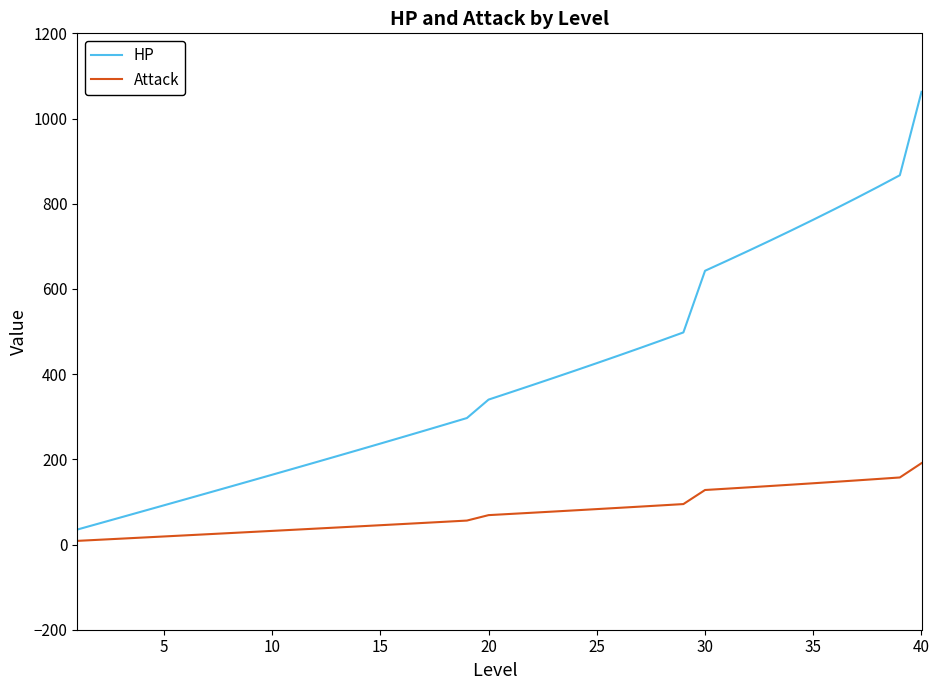

List the series in order of their peak value, highest first.

HP, Attack